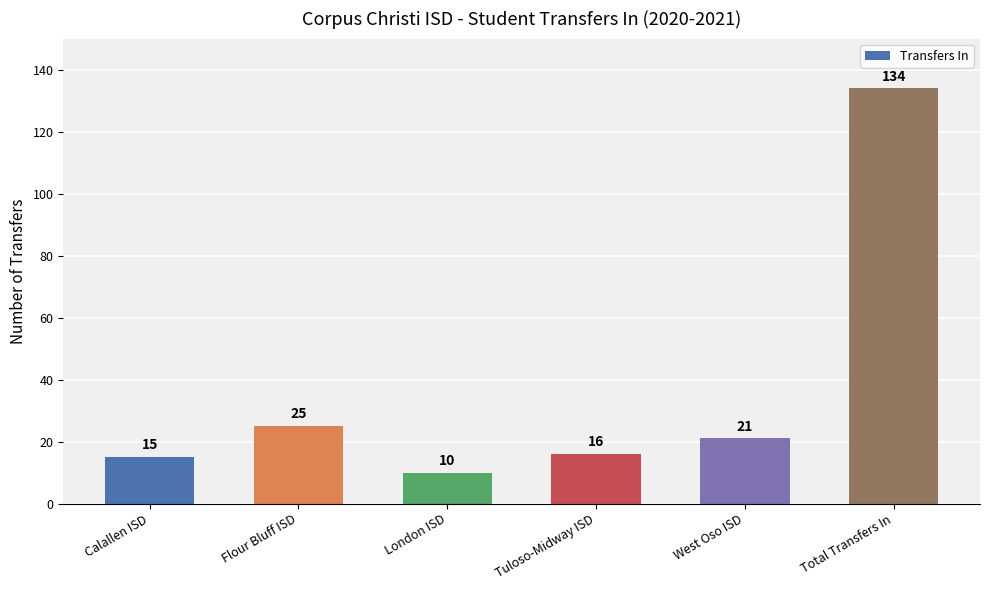

What is the maximum value shown in the chart?

134